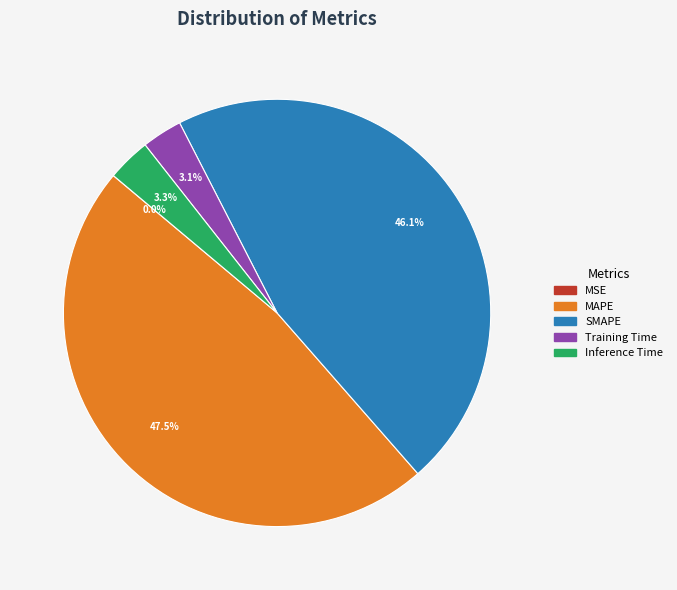

How much of the chart is everything except Training Time?

96.9%